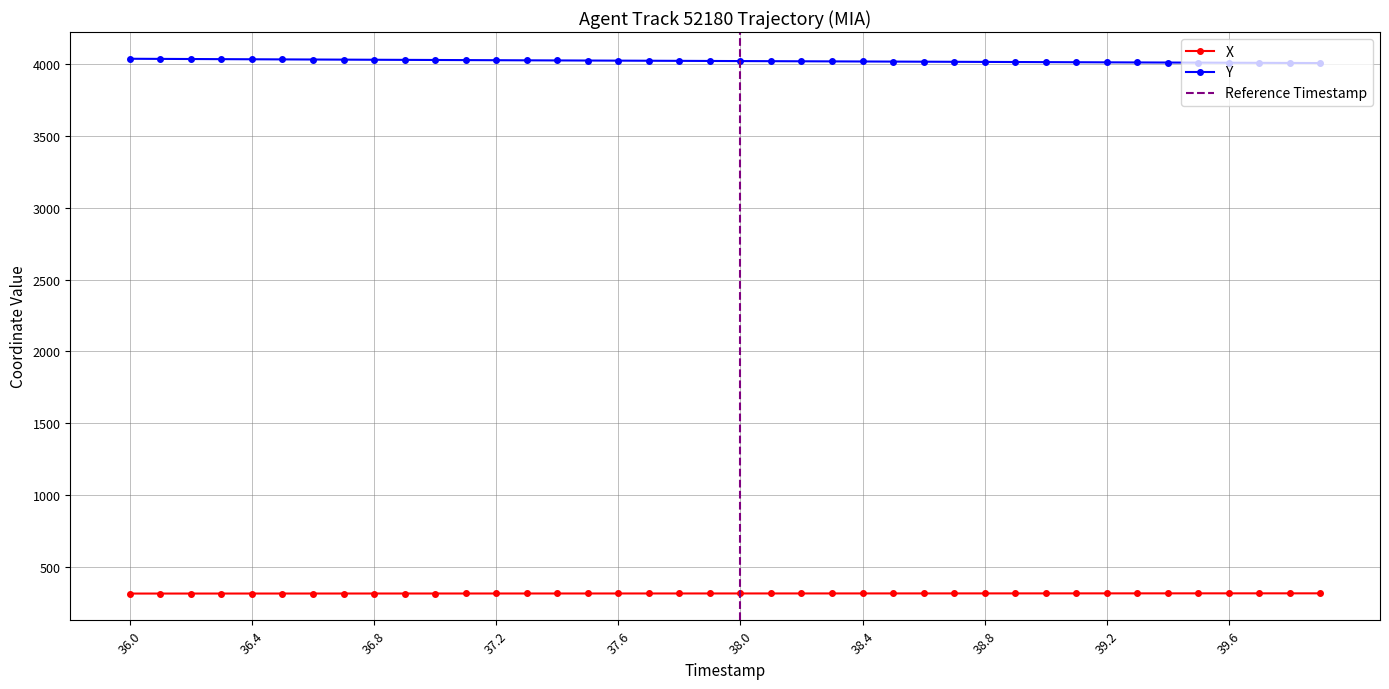

What is the difference between the maximum and minimum values in the Y series?

29.8